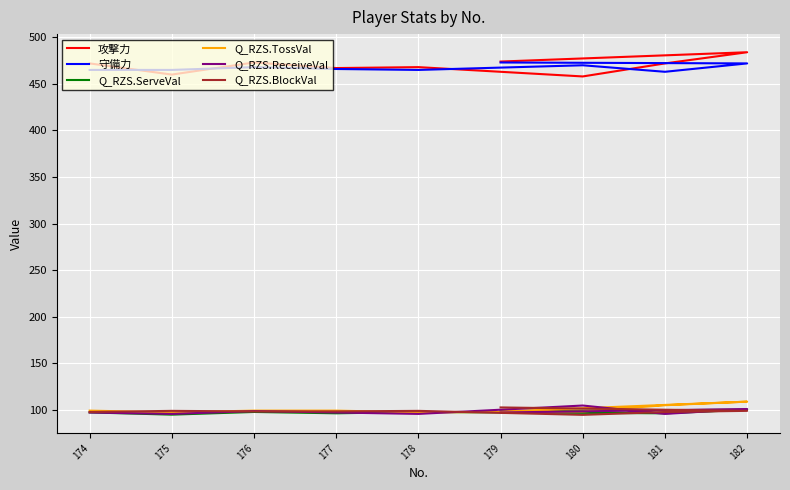

Is the value of 攻撃力 at 177 greater than the value of Q_RZS.ServeVal at 180?

Yes